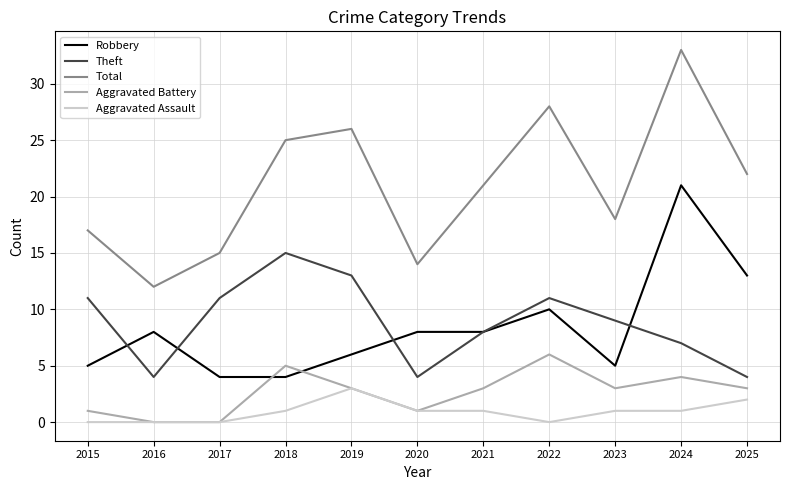

What is the total value across all series at 2025?

44